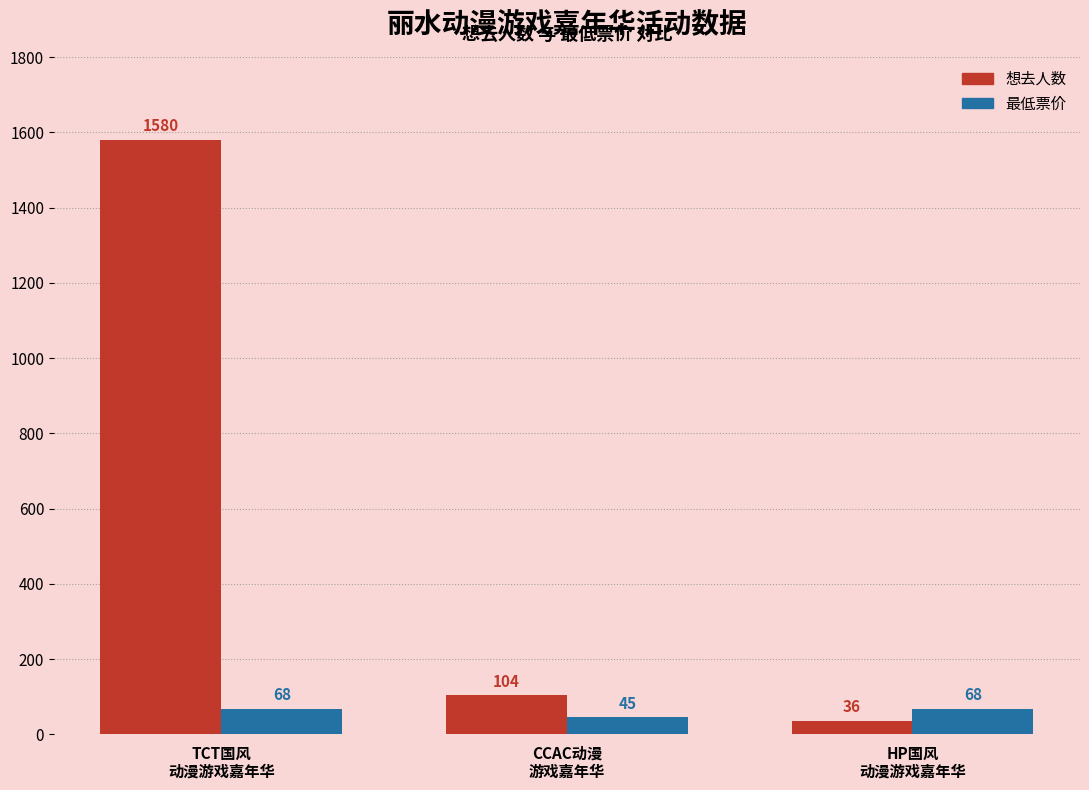

What is the sum of all 最低票价 values?

181